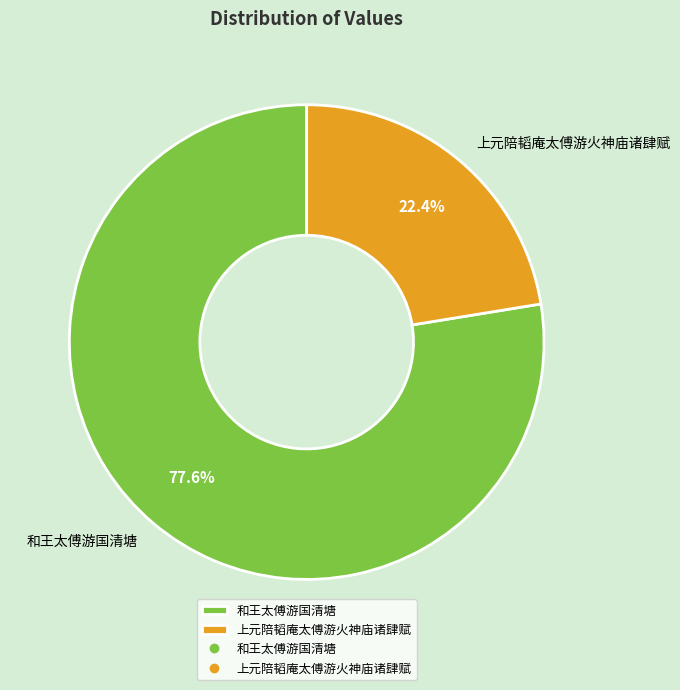

Count the number of slices in the pie.

2